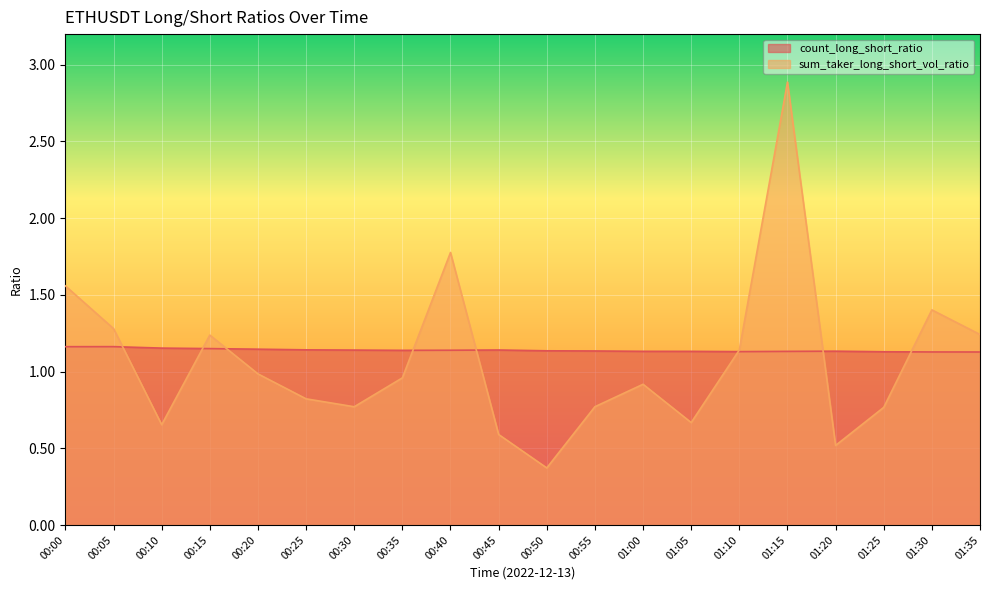

What is the sum of the count_long_short_ratio values at 00:00 and 01:35?

2.3